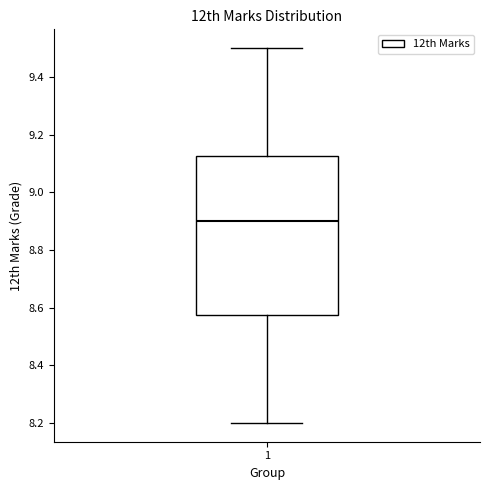

Read this box plot against the y-axis: the position of the median line, the range covered by the box, and the ends of both whiskers. The values are not printed on the chart, so give them approximately, as read against the axis.

median 8.90, box 8.58 to 9.12, whiskers 8.20 to 9.50